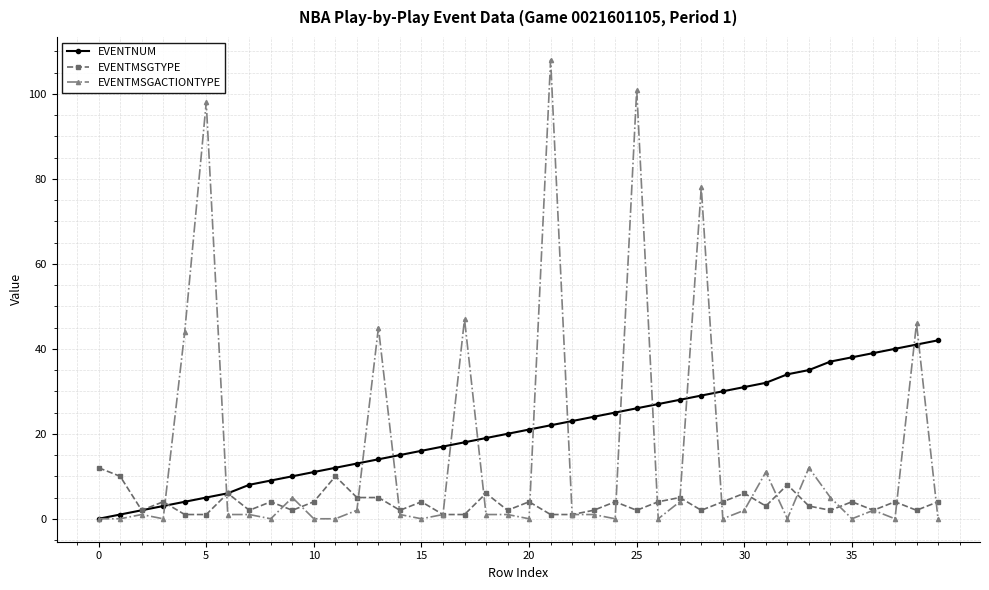

What is the maximum value for EVENTNUM?

42